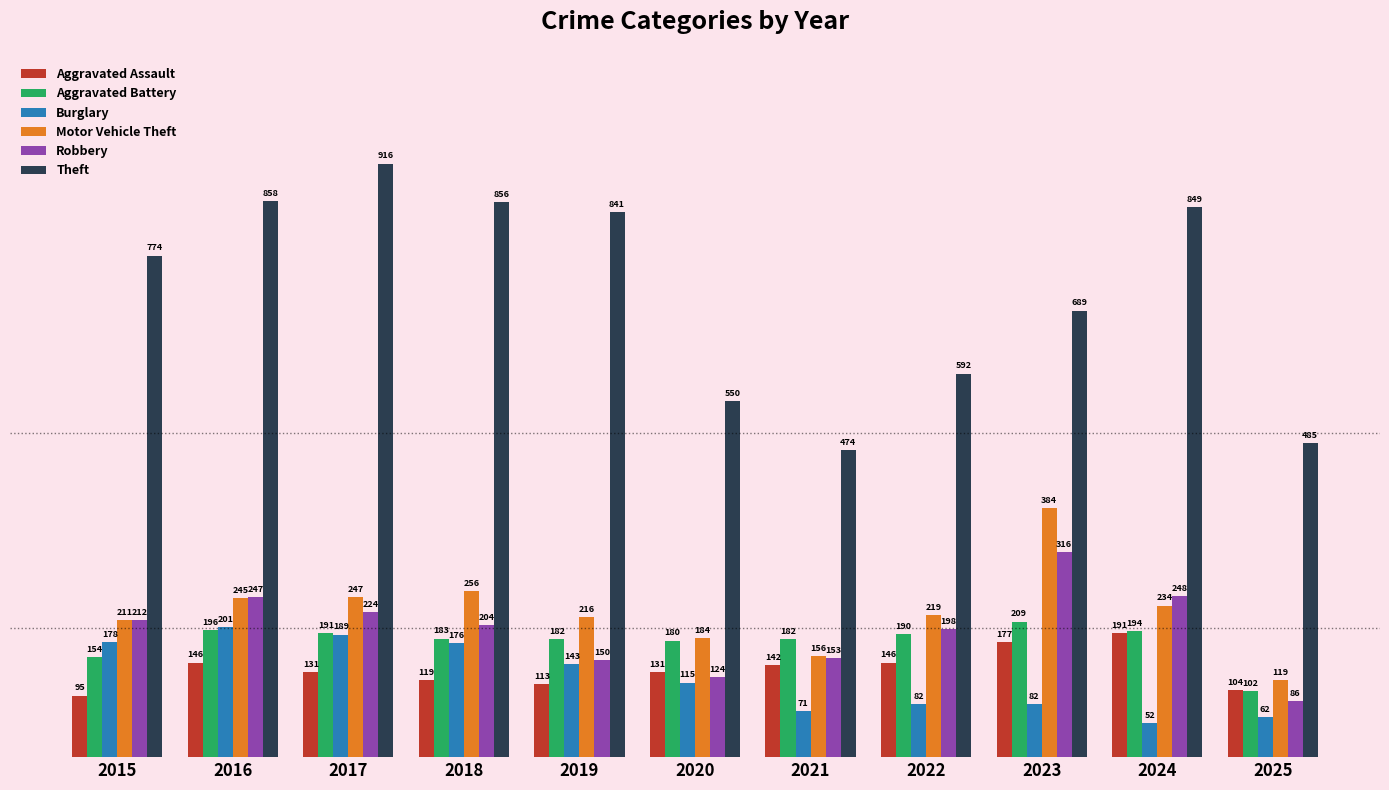

How many groups of bars are there?

11